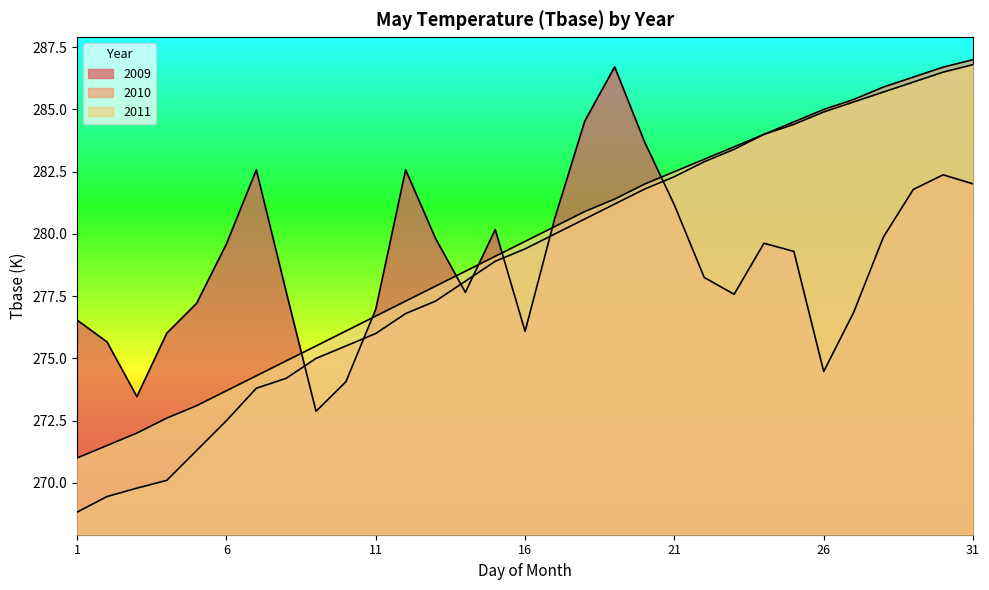

What is the difference between the highest and lowest values at 12?

5.8